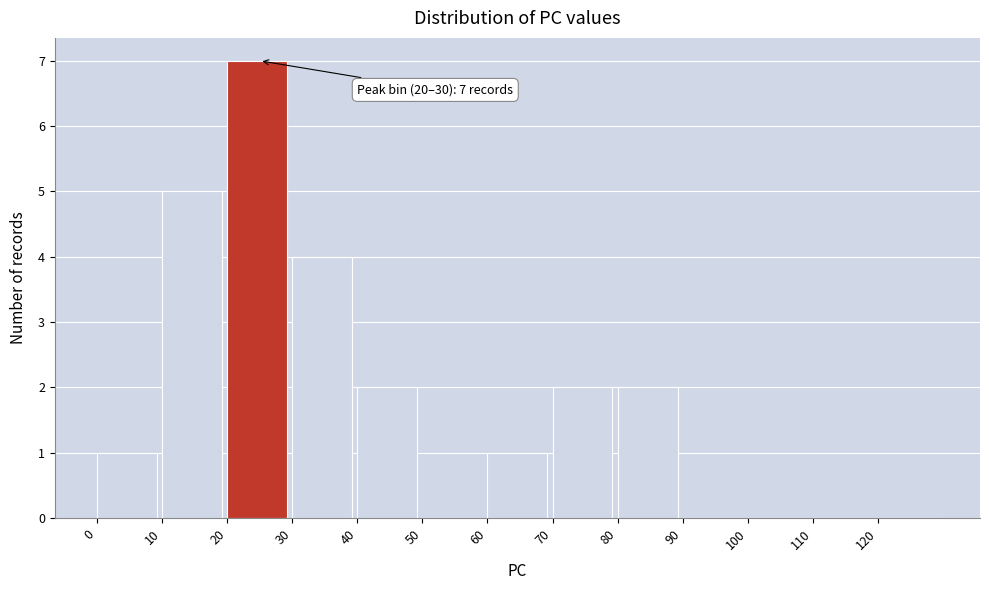

Which range on the x-axis has the tallest bar?

20 to 30